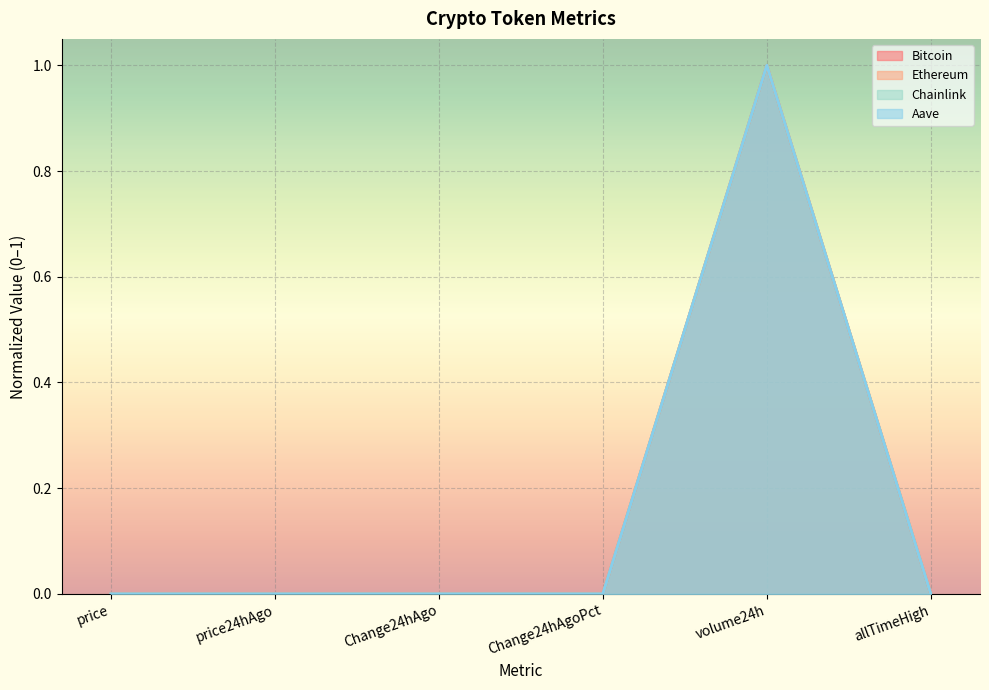

How many values in Ethereum are above zero?

5